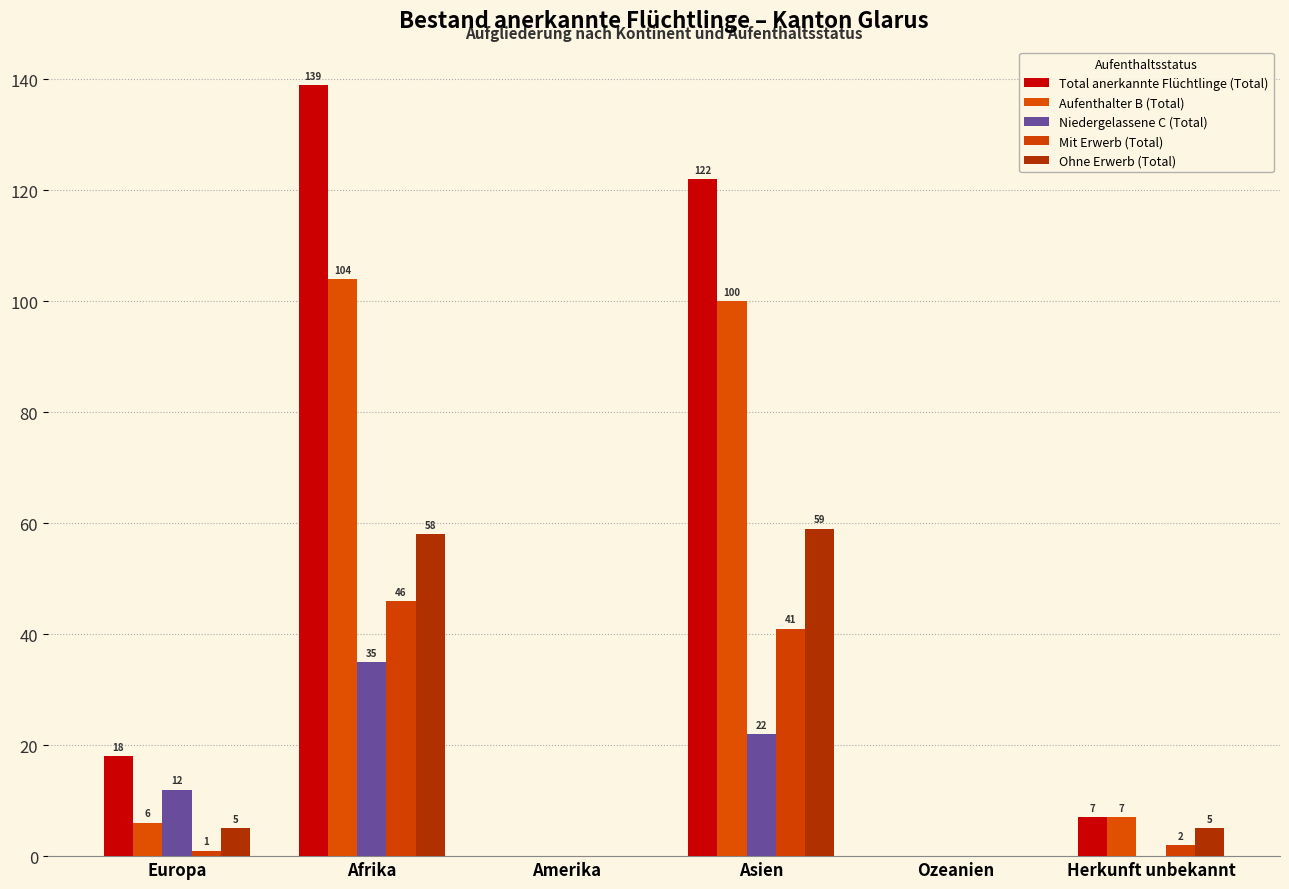

How many distinct data groups are displayed?

5